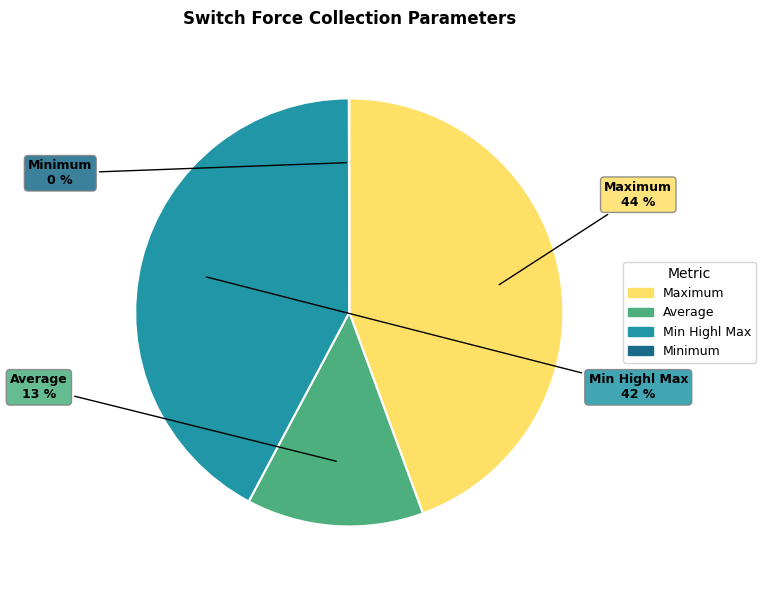

Is there a majority slice in this chart?

No